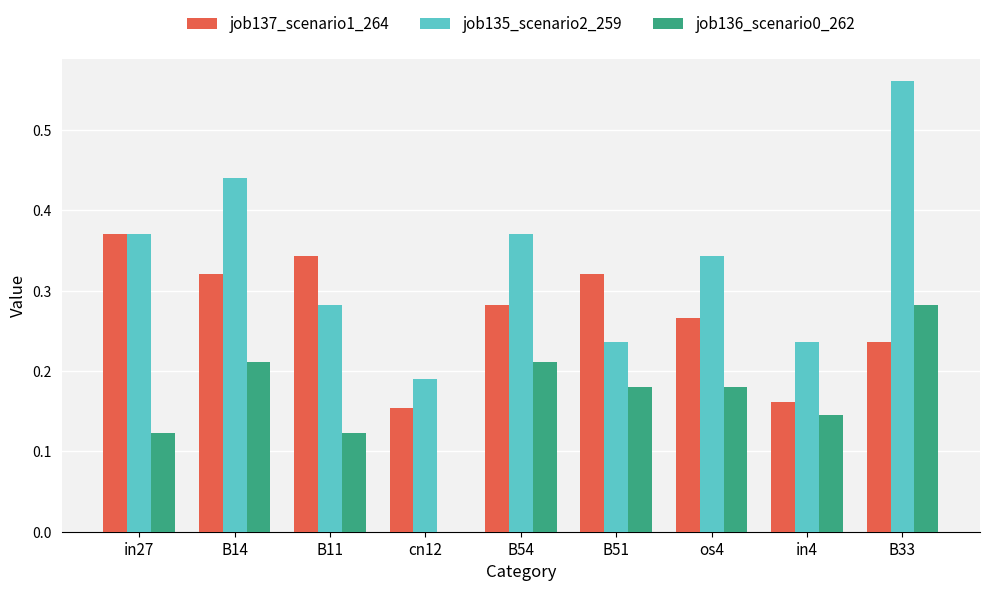

Is it true that job136_scenario0_262 equals 0.2 at B11?

False